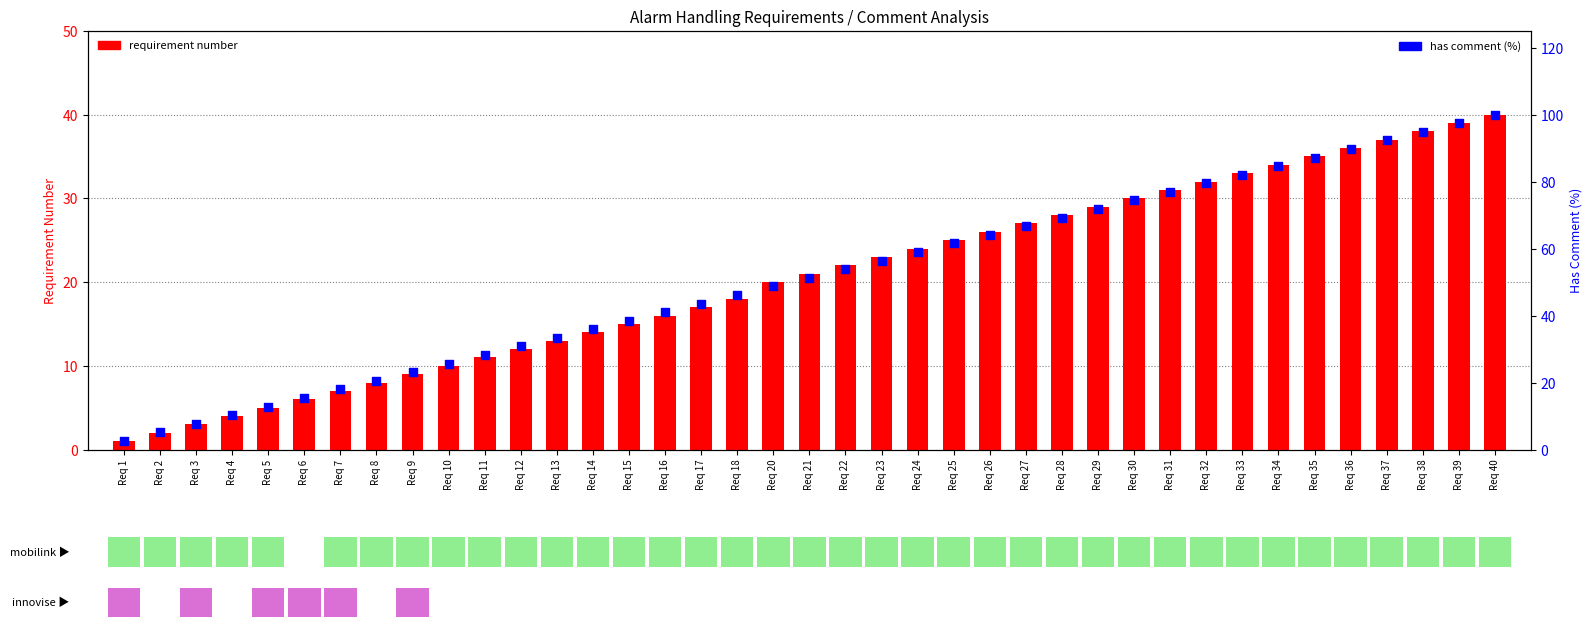

Is the value of requirement number at Req 33 greater than the value of has comment (%) at Req 8?

Yes